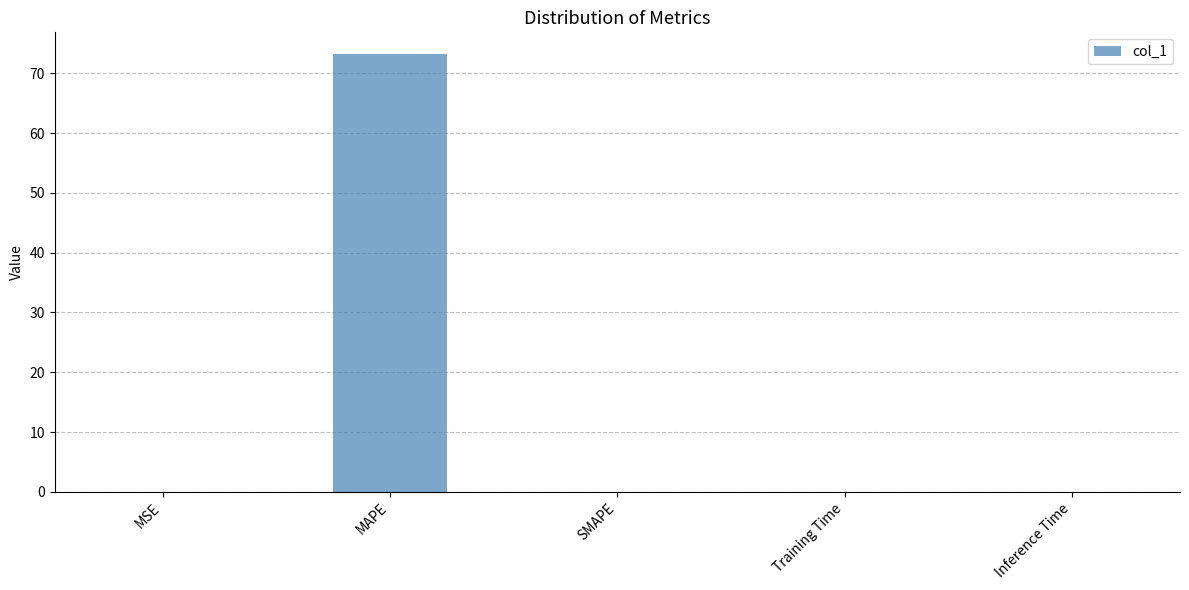

What is the sum of all values?

73.2